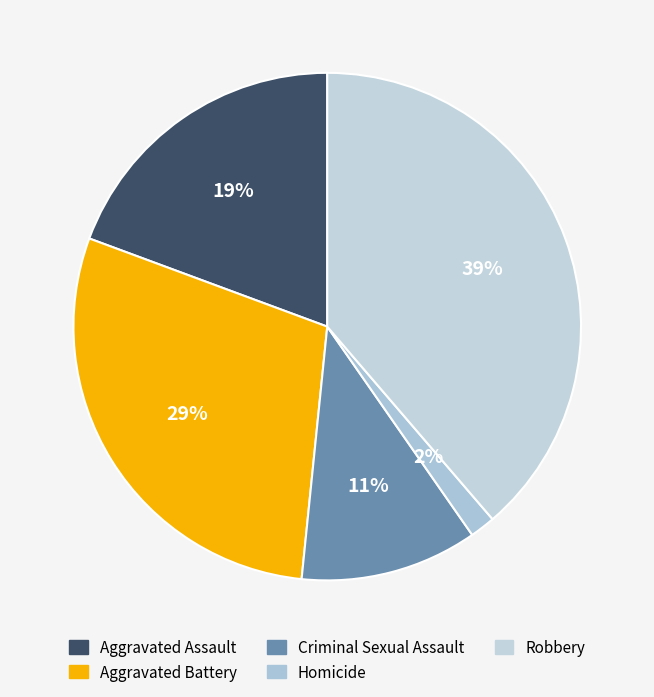

Count the number of slices in the pie.

5